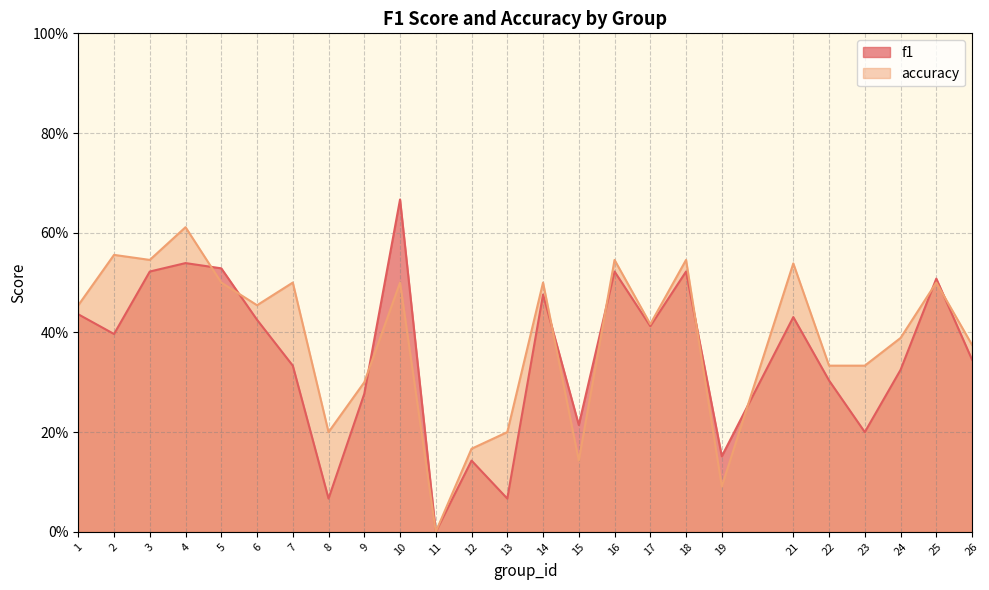

How many positive values does the f1 series have?

24